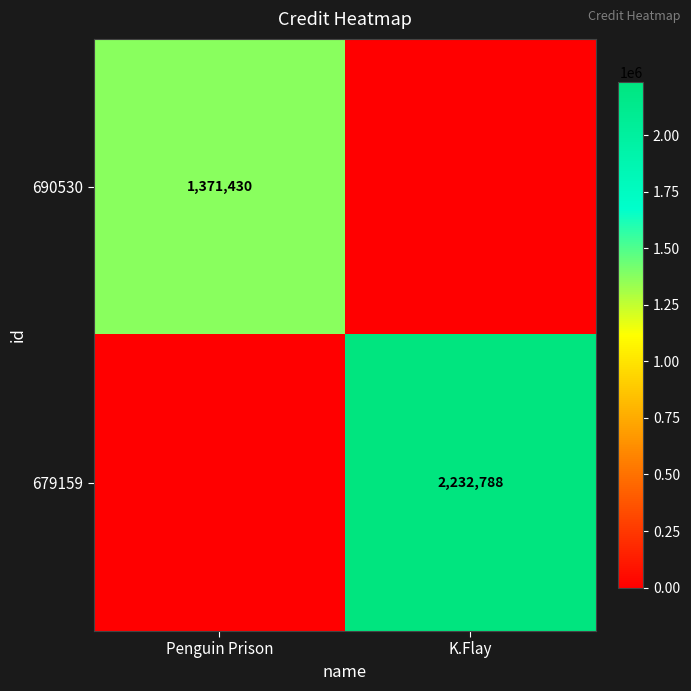

Is it true that 690530 equals 776127 at Penguin Prison?

False